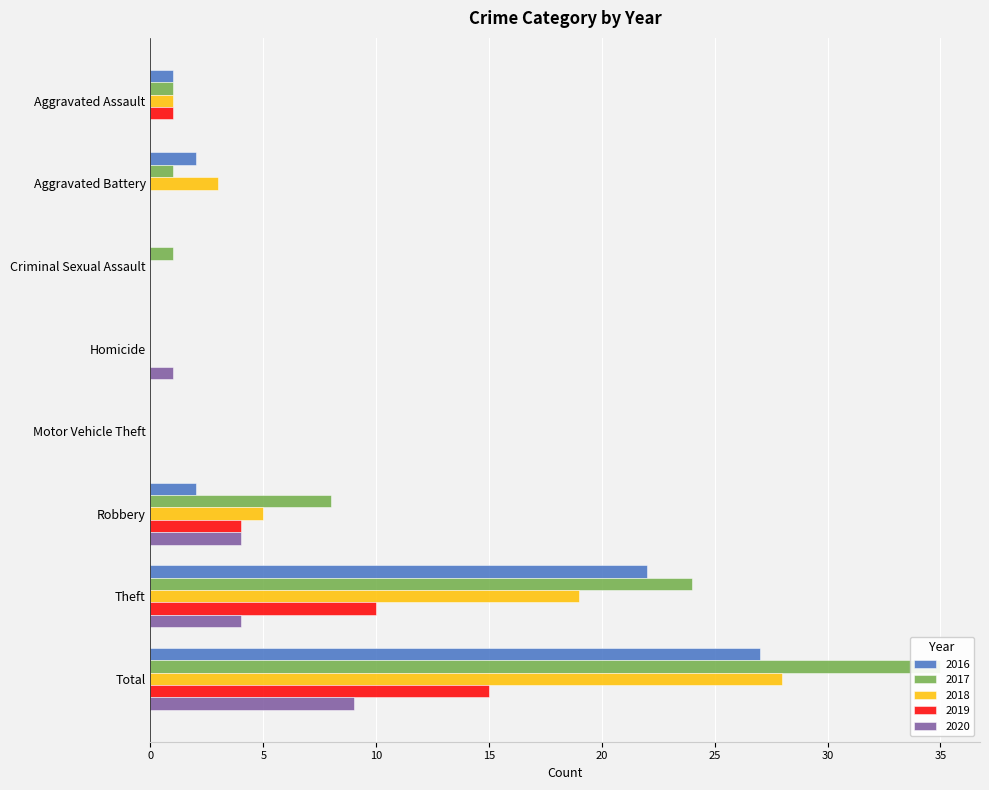

How many positive values does the 2016 series have?

5